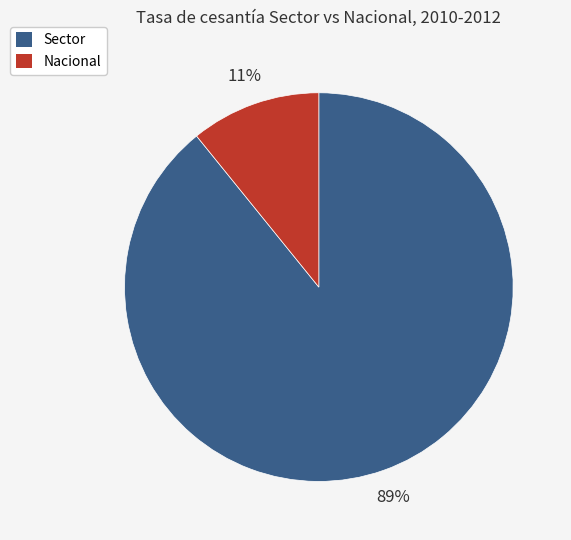

To the nearest percent, what is the difference between the largest and smallest slice percentages?

78%